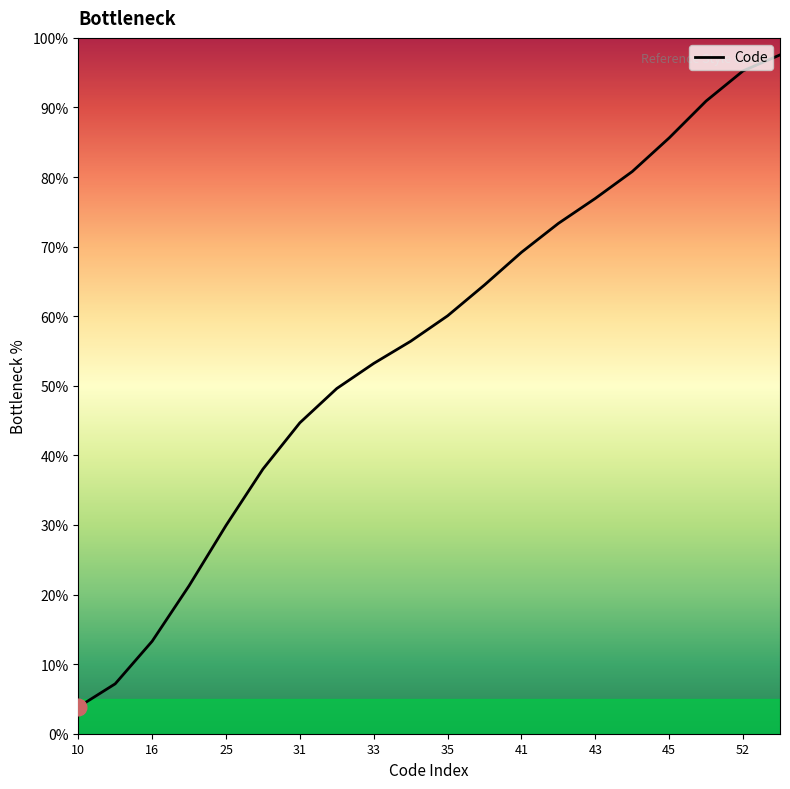

Approximately how many times larger is the value at 26 compared to 43?

0.5